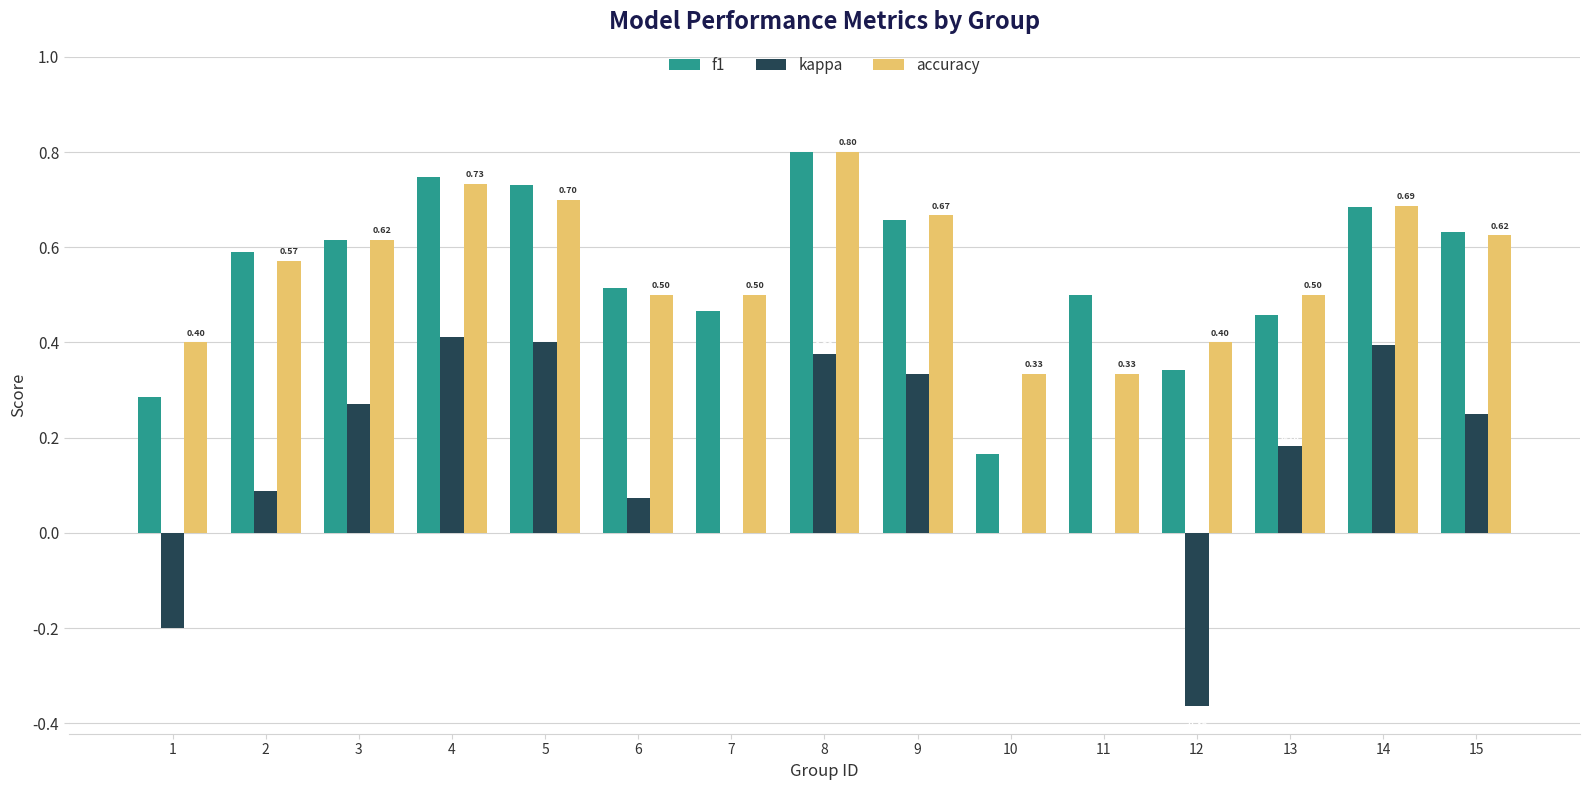

Between 7 and 10, which series saw the biggest shift?

f1